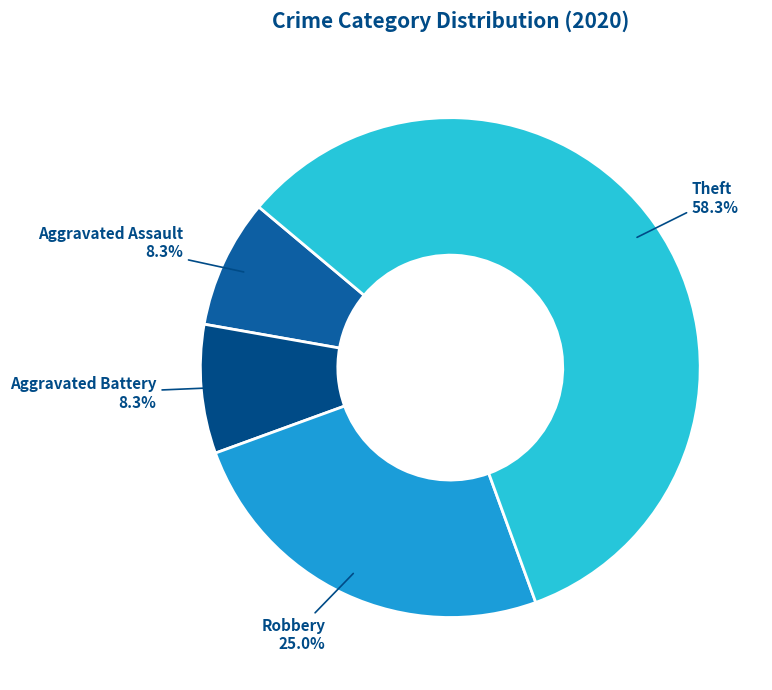

Does Theft represent more than half of the total?

Yes